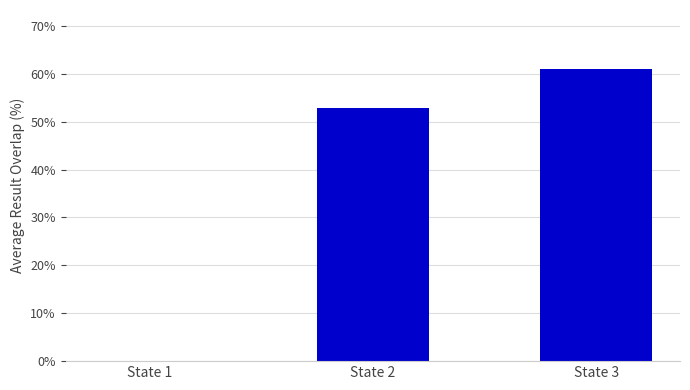

Which has a higher value, State 1 or State 2?

State 2